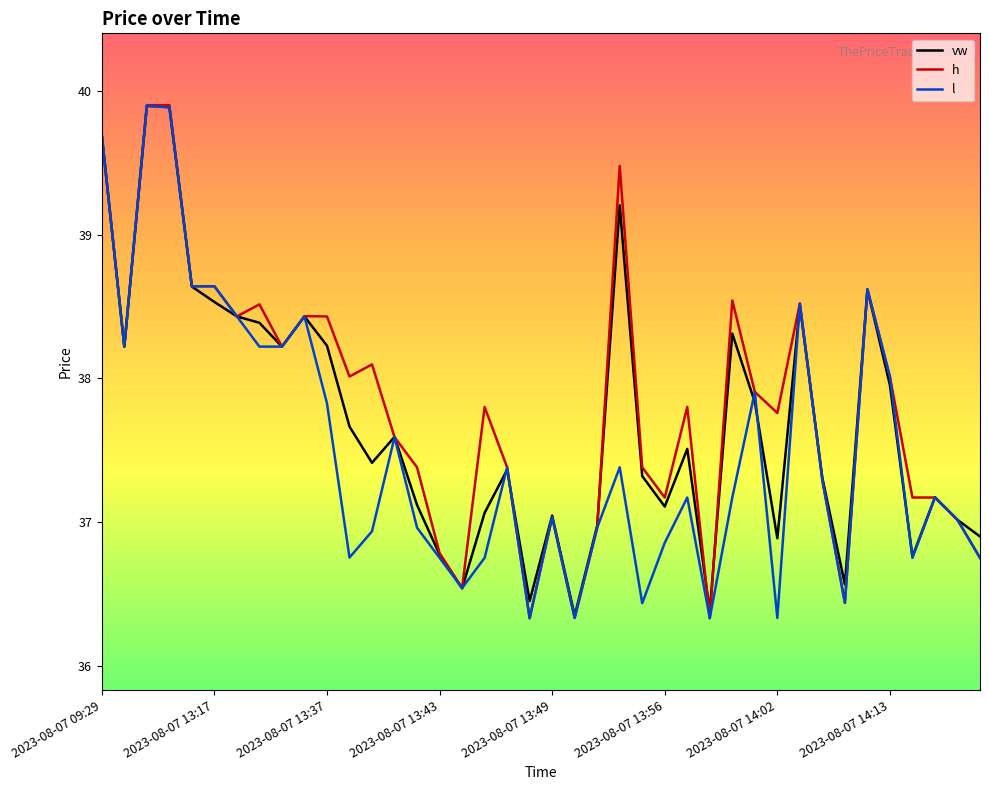

True or false: vw and h intersect in this chart.

True